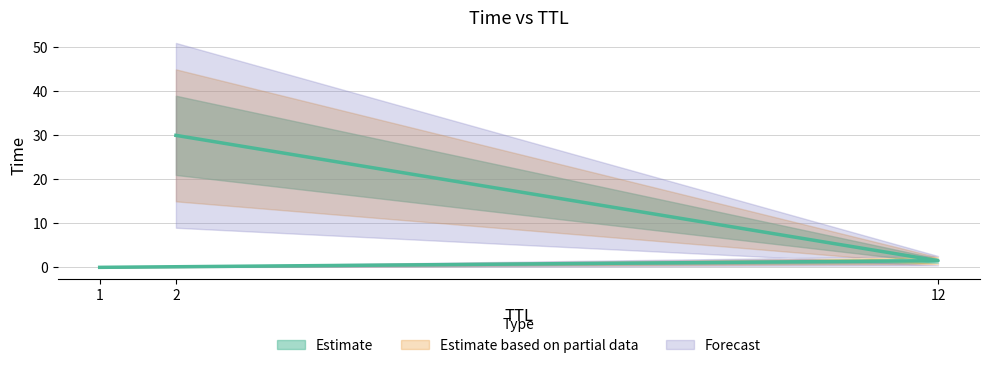

How many distinct data groups are displayed?

3